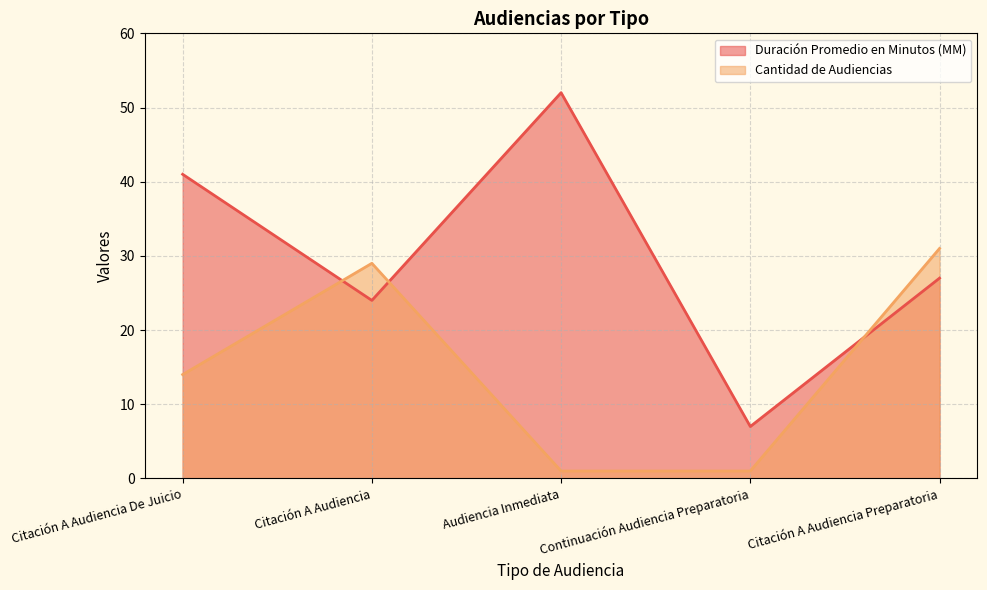

What is the label of the 2nd point from the right?

Continuación Audiencia Preparatoria